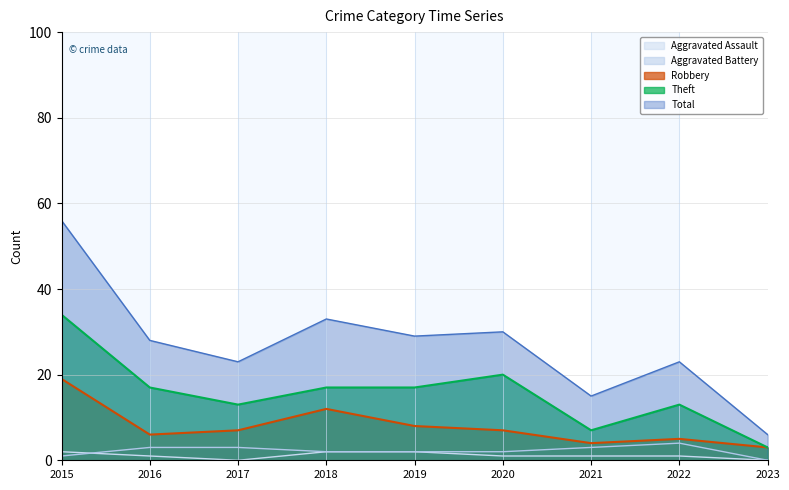

Does the chart display data point markers on the line(s)?

No